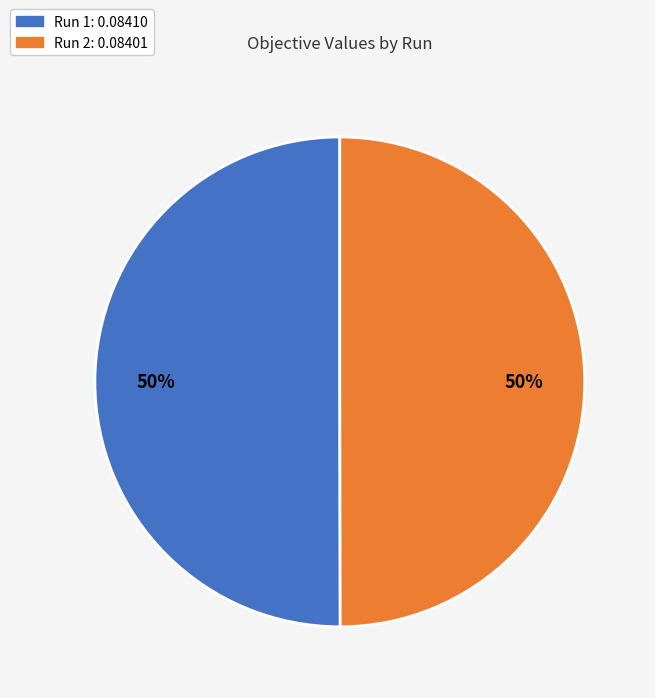

To the nearest percent, what is the average slice percentage?

50%